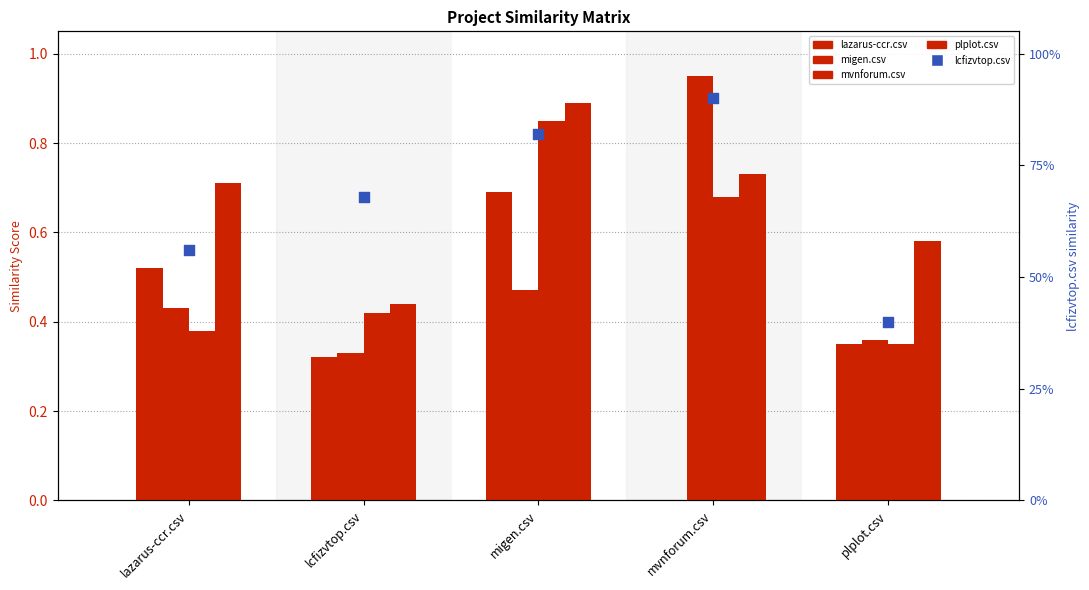

Which series reaches the minimum Y coordinate?

lazarus-ccr.csv